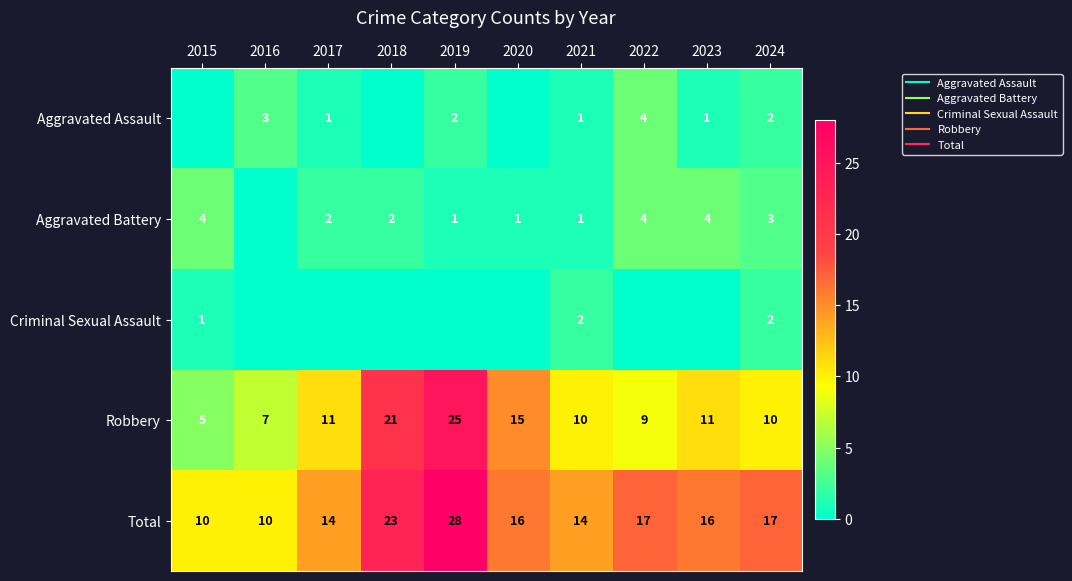

What is the difference between the maximum and minimum values in the Robbery series?

20